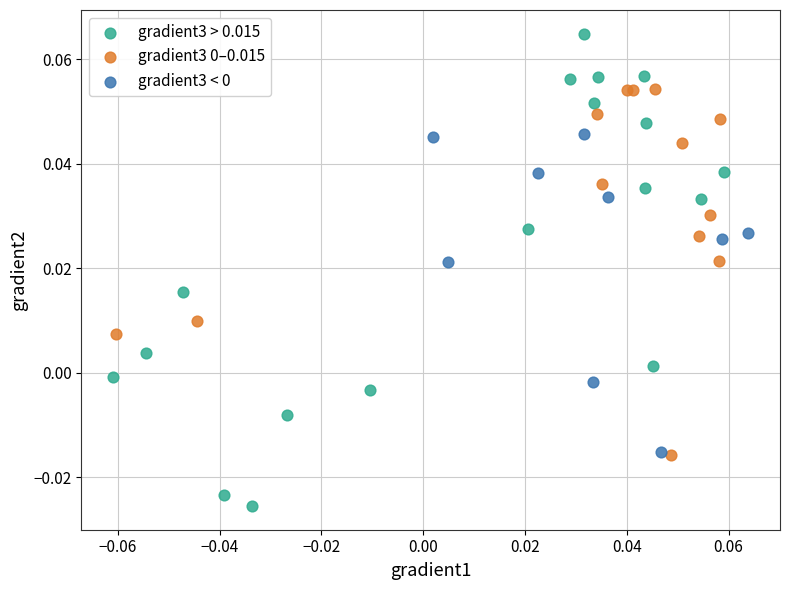

Which series contains the lowest Y value?

gradient3 > 0.015